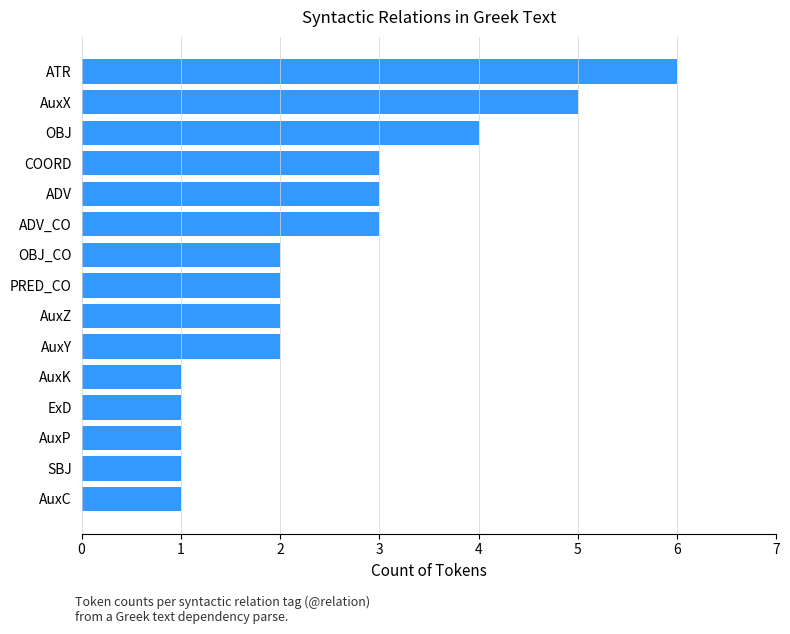

What is the difference between the second highest and minimum values?

4